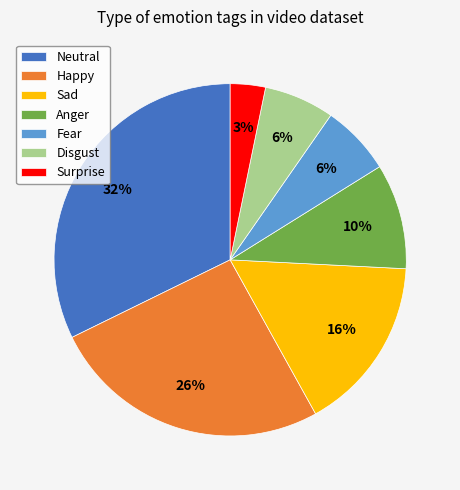

Does Happy account for over 50% of the chart?

No